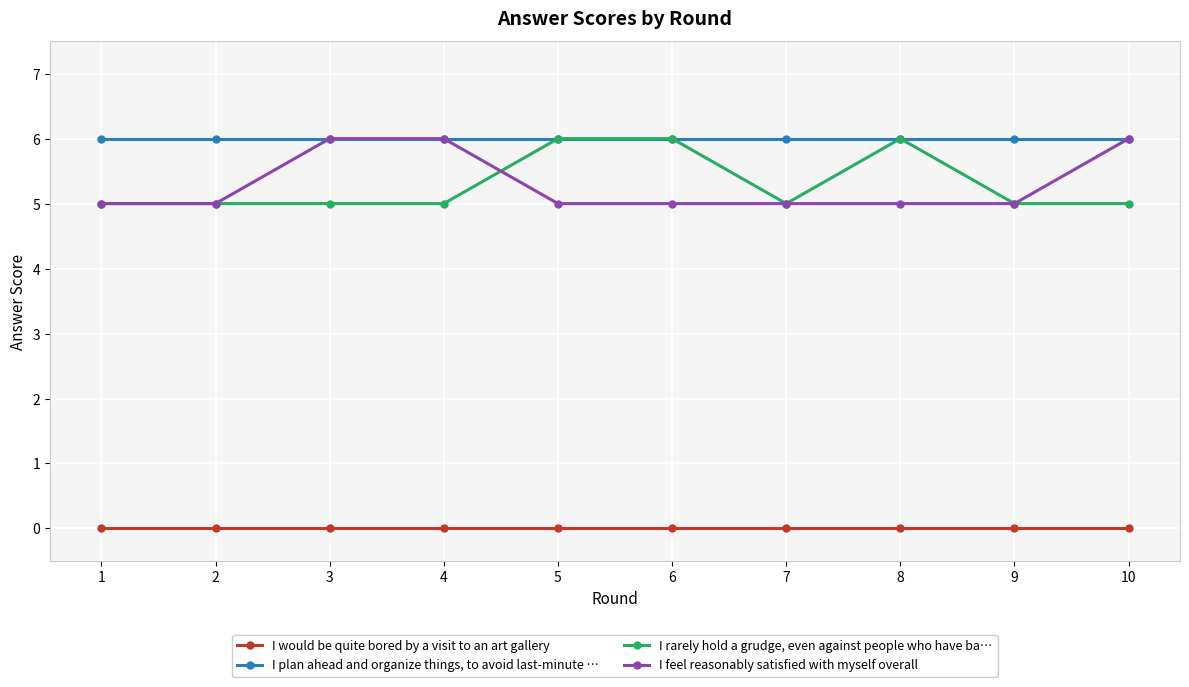

True or false: I rarely hold a grudge, even against people who have ba… has a value of 6 at 6.

True